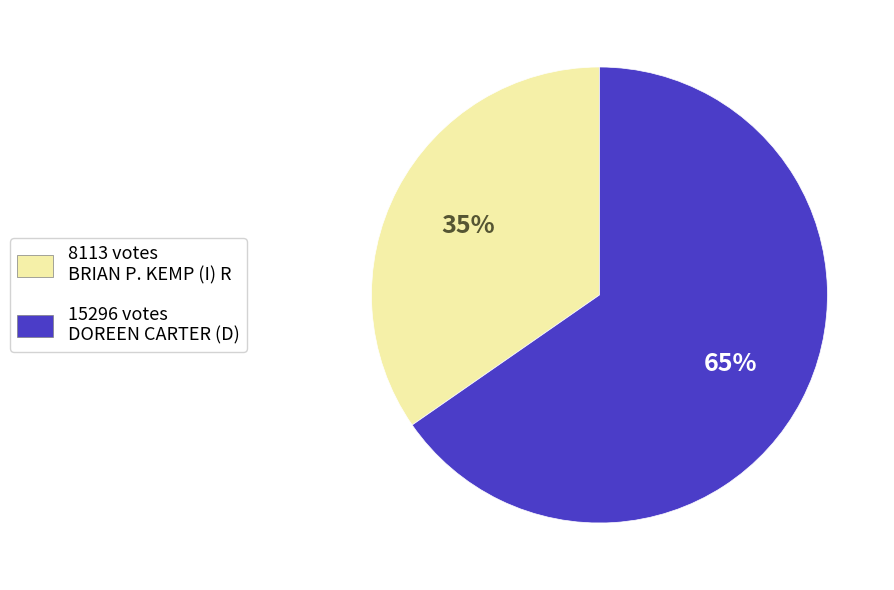

To the nearest percent, what is the combined percentage of 15296 votes DOREEN CARTER (D) and 8113 votes BRIAN P. KEMP (I) R?

100%